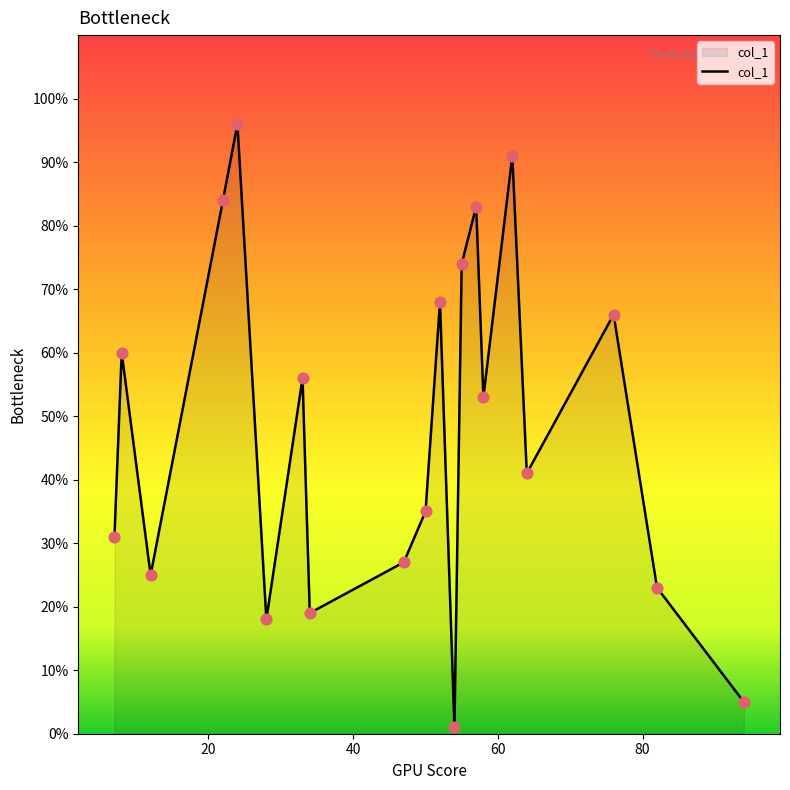

What is the maximum value shown in the chart?

96